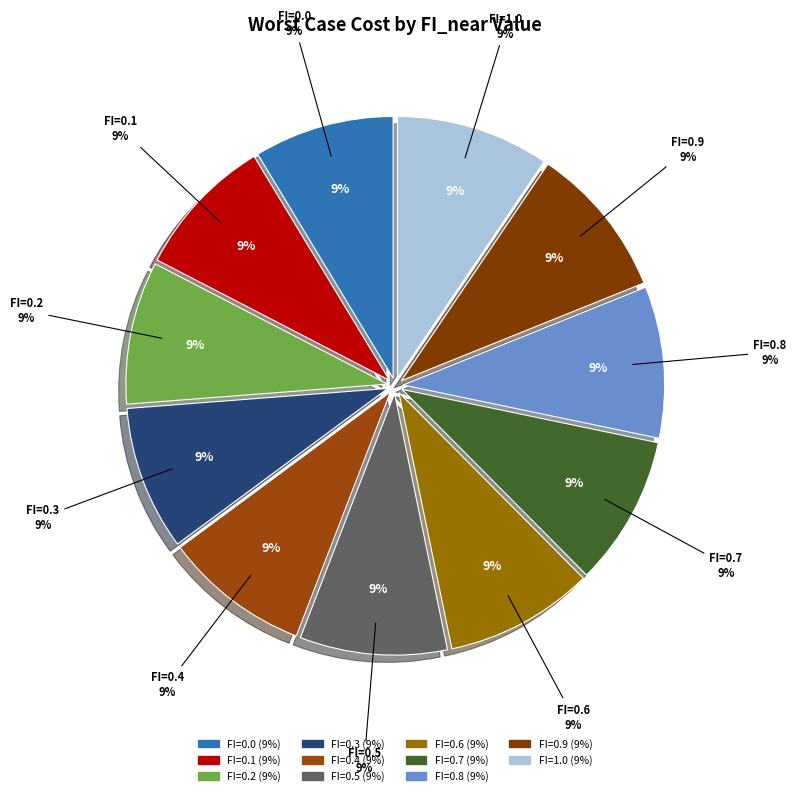

How many segments does this pie chart have?

11